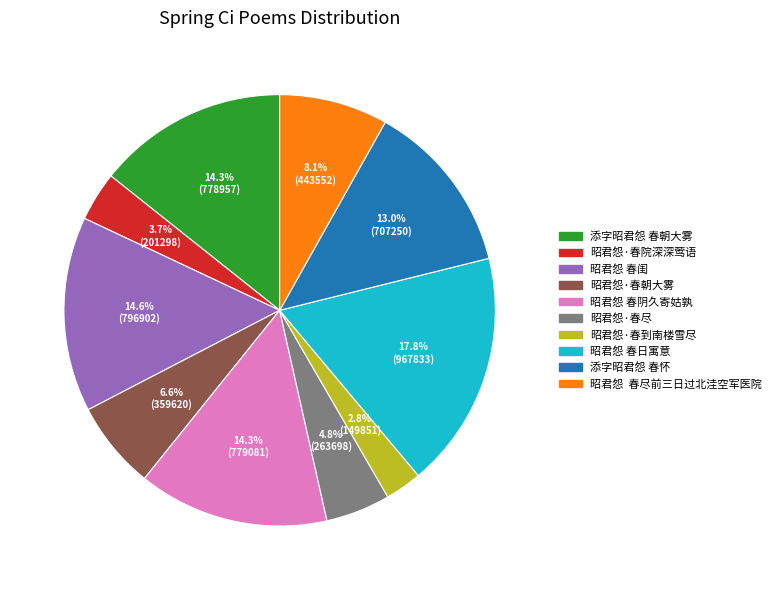

Which slice is the smallest?

昭君怨·春到南楼雪尽